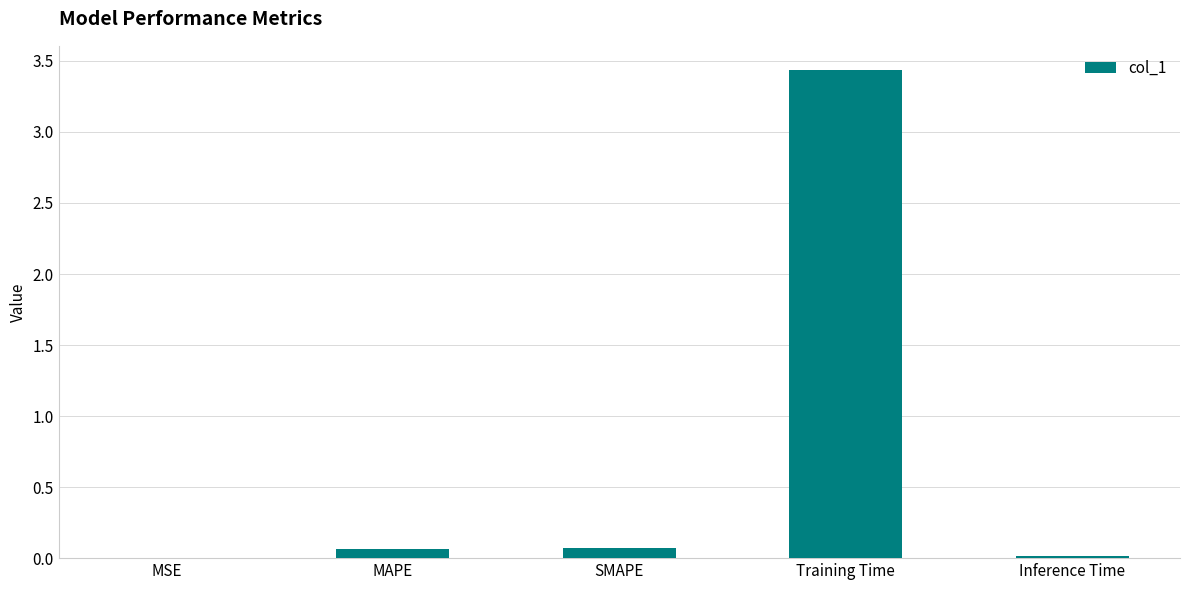

What is the greatest value displayed?

3.4